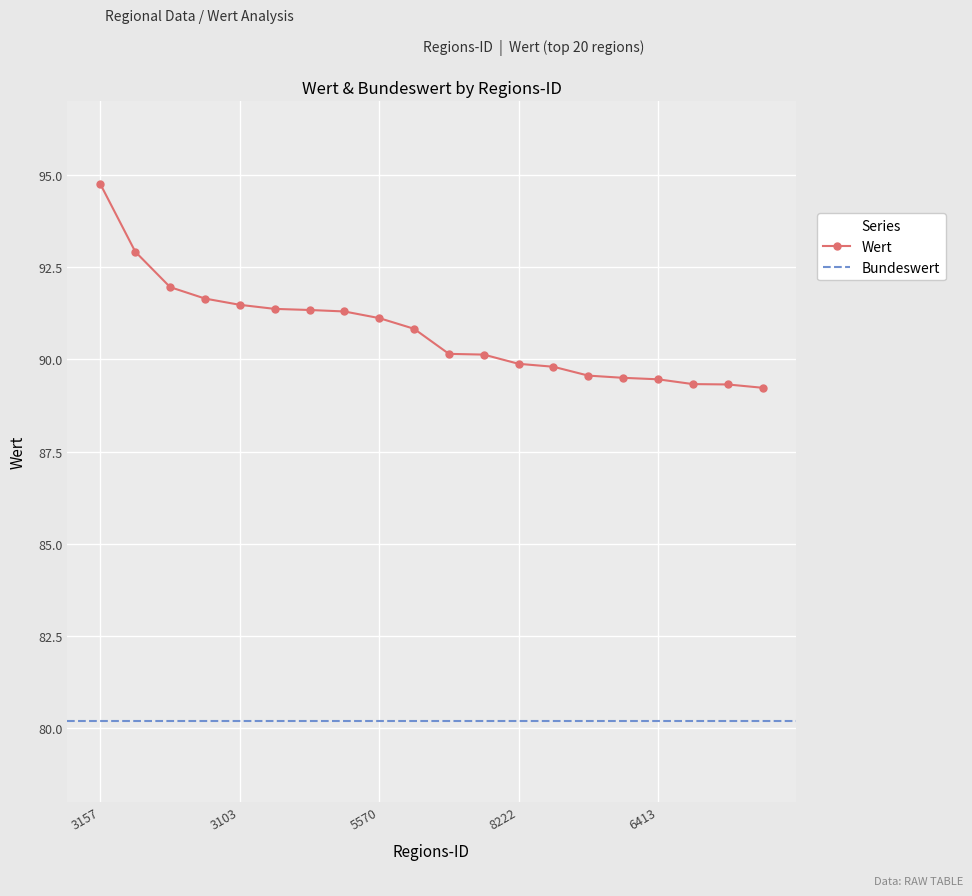

Reading left to right, extract all data points from this chart.

3157=94.8	15001=92.9	7320=92.0	3102=91.7	3103=91.5	13053=91.4	9479=91.3	3456=91.3	5570=91.1	3460=90.8	15003=90.2	9662=90.1	8222=89.9	3405=89.8	15091=89.6	9562=89.5	6413=89.5	3158=89.3	3101=89.3	5916=89.2